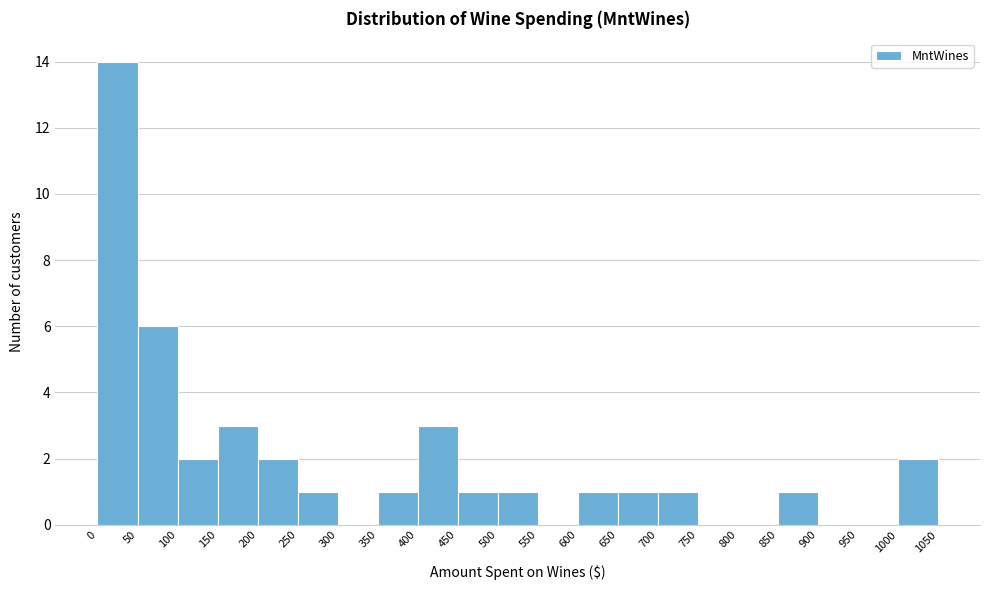

Over which range of the x-axis is the bar tallest?

0 to 50